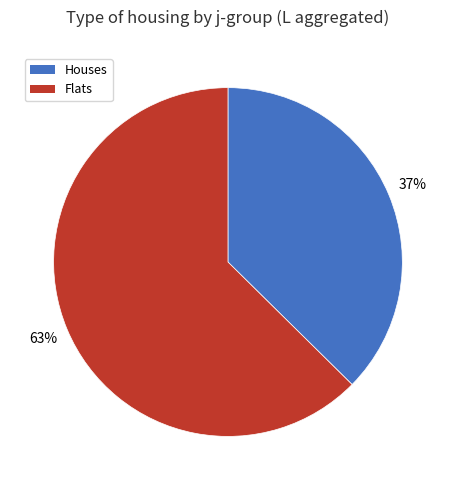

Rank the categories by value from highest to lowest.

Flats, Houses